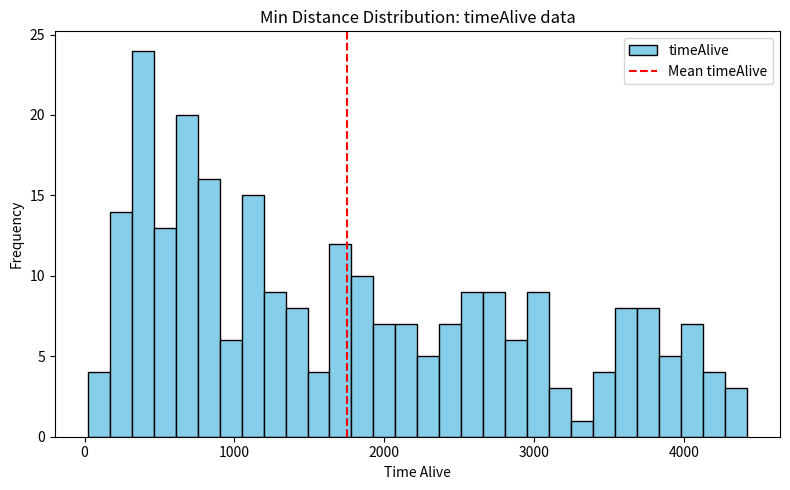

Around what value on the x-axis is the tallest bar? Give the approximate position of its centre, as read against the axis.

400